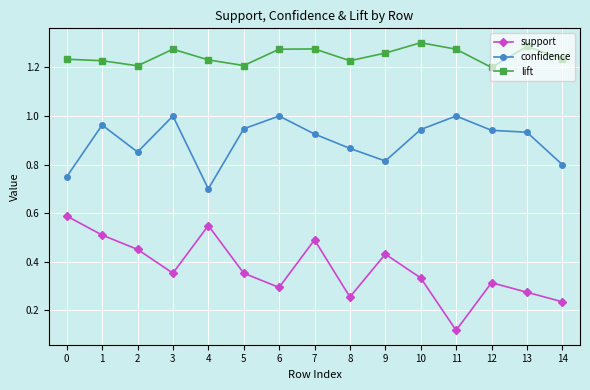

What is the value of the confidence point at the 5th from the left?

0.7